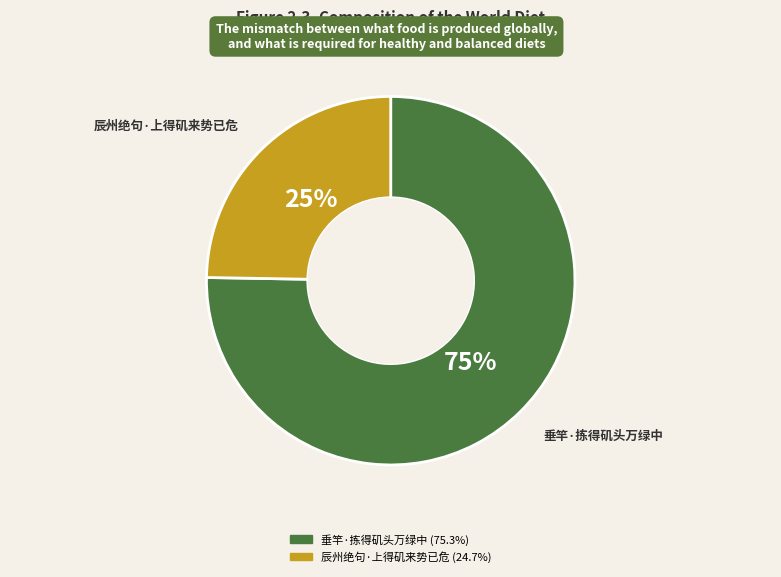

Rank the categories by value from highest to lowest.

垂竿·拣得矶头万绿中, 辰州绝句·上得矶来势已危